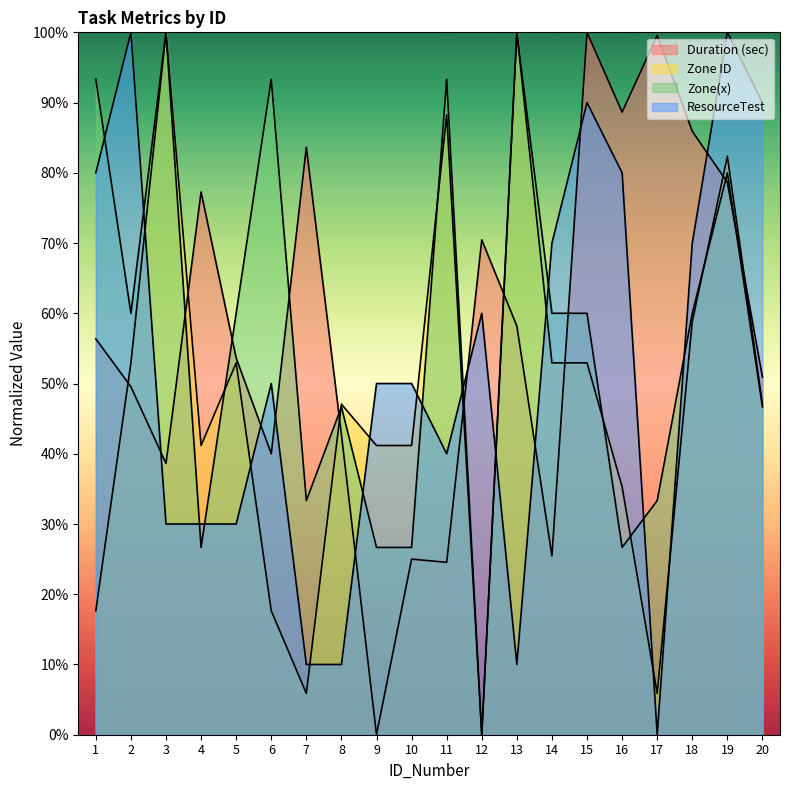

What is the maximum value shown in the chart?

100.0